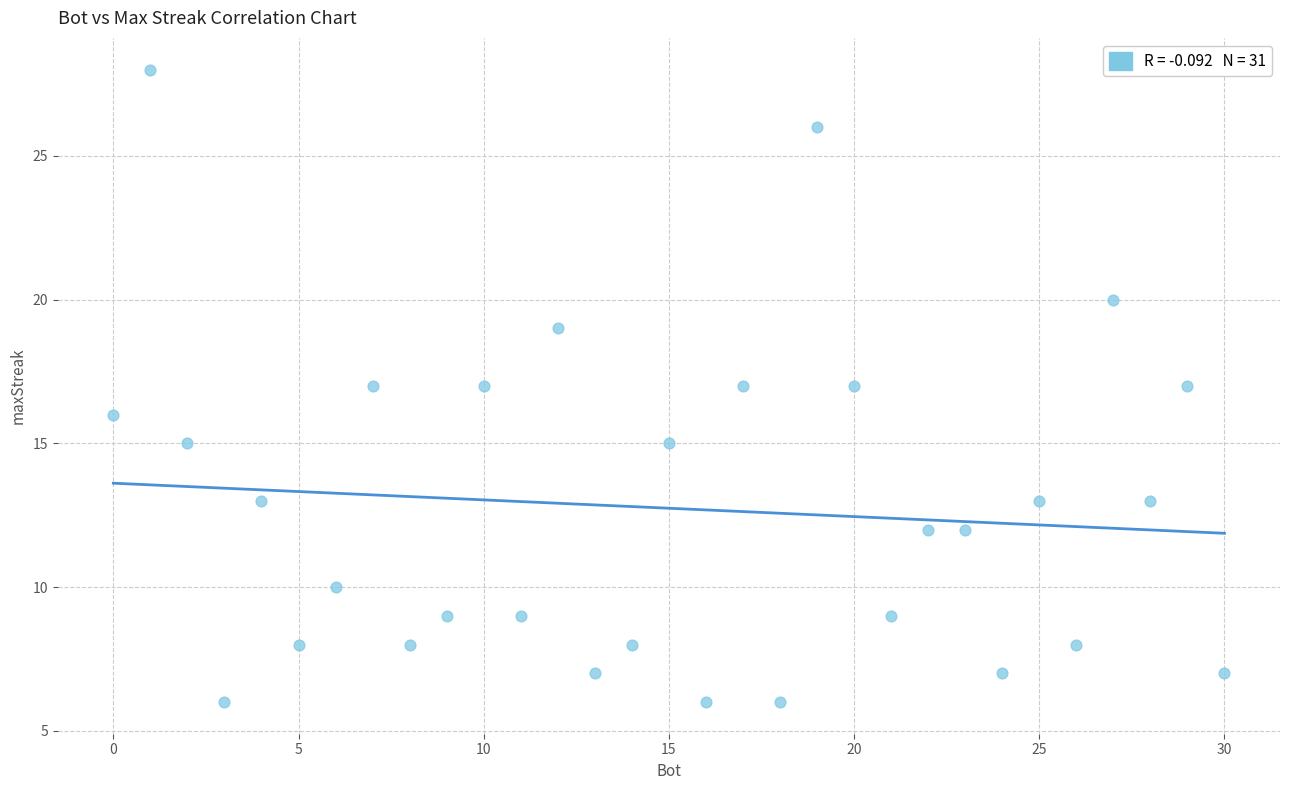

What is the range of Y values (max minus min)?

22